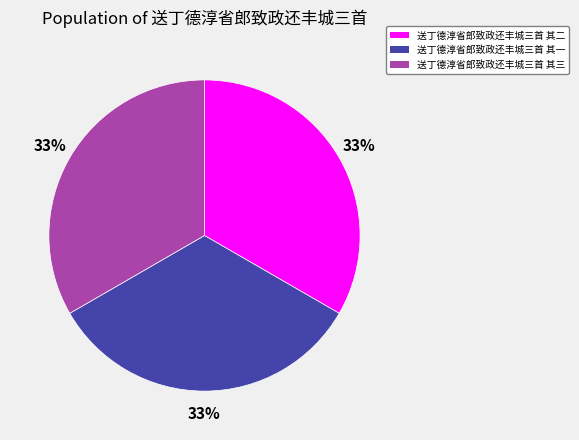

Is there any slice that represents more than half of the pie?

No